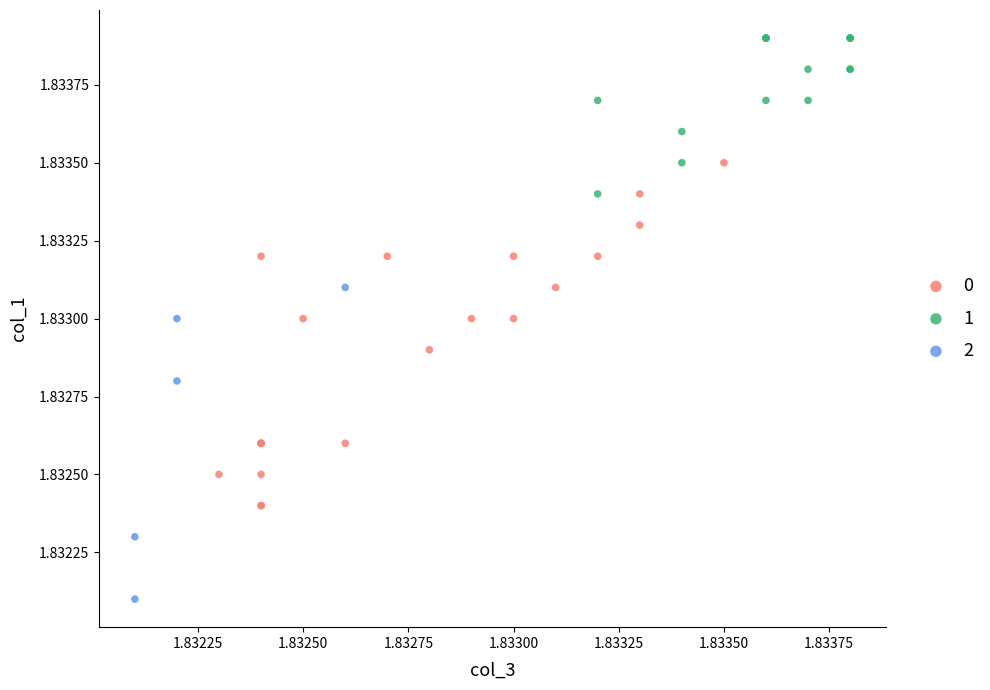

Which series has the widest spread of Y values?

0